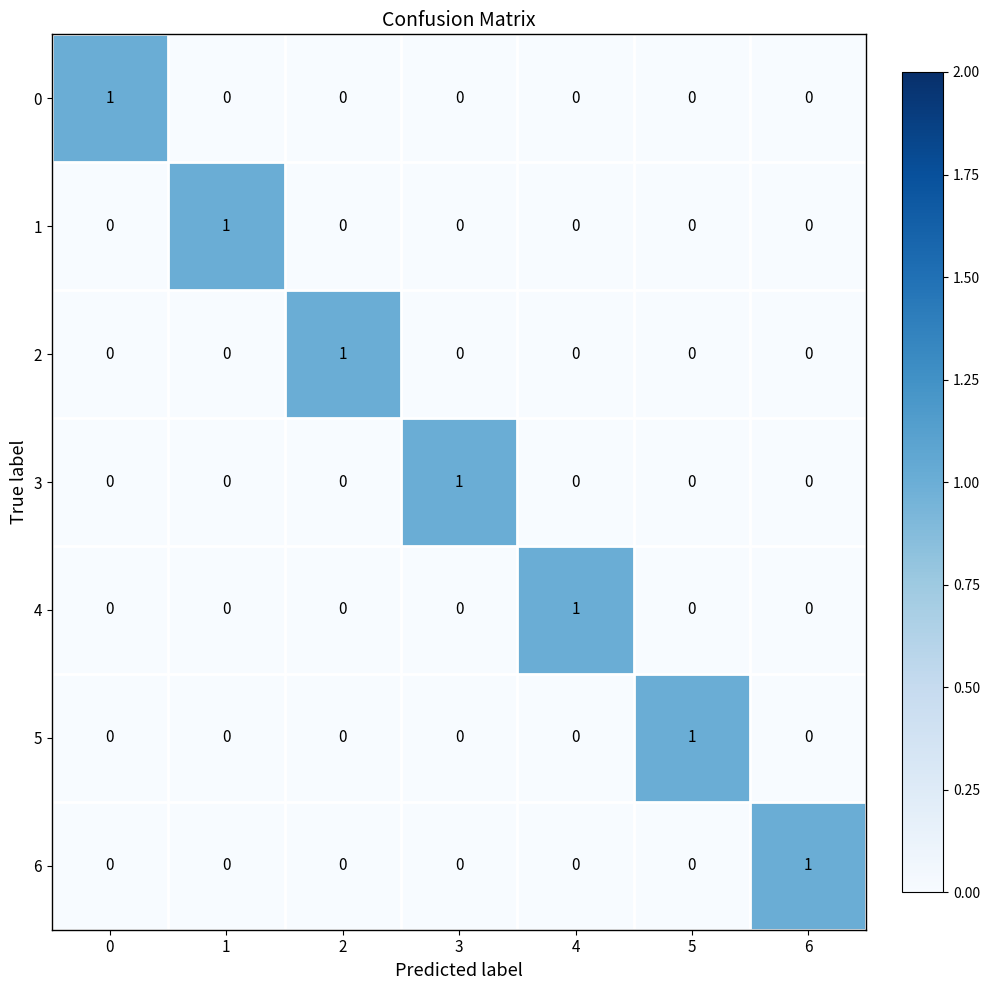

Count the 1 values in the range 0 to 1.

7